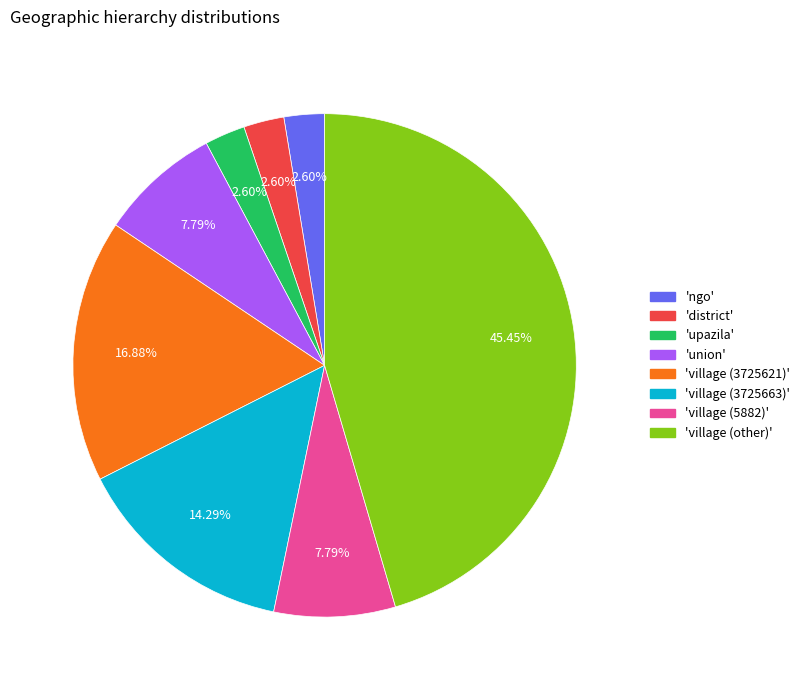

Is there a majority slice in this chart?

No